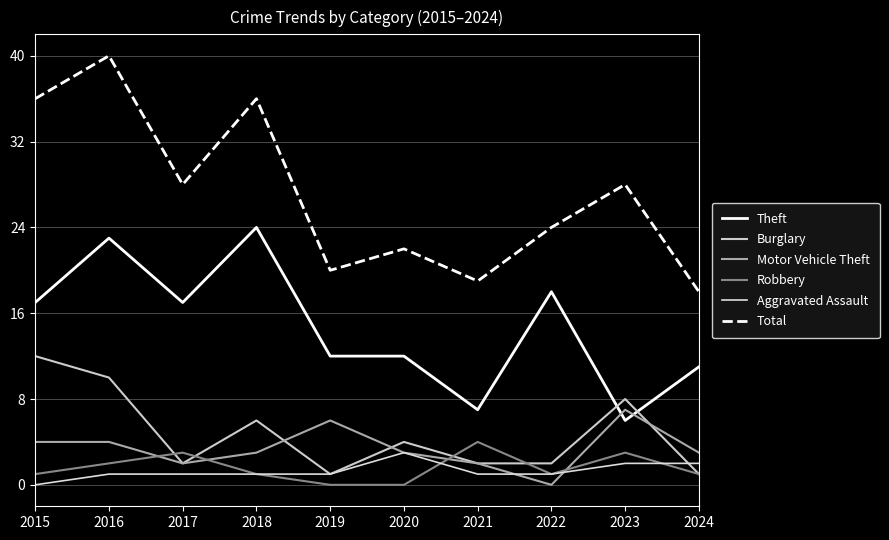

Which label corresponds to the largest value in the chart?

2016